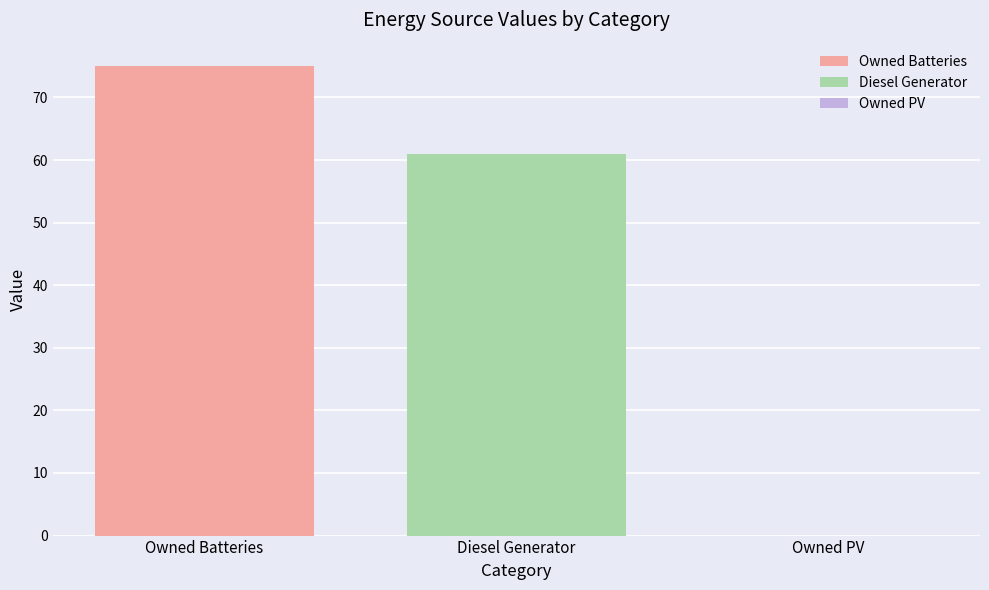

Which series has the largest range (max minus min)?

Owned Batteries